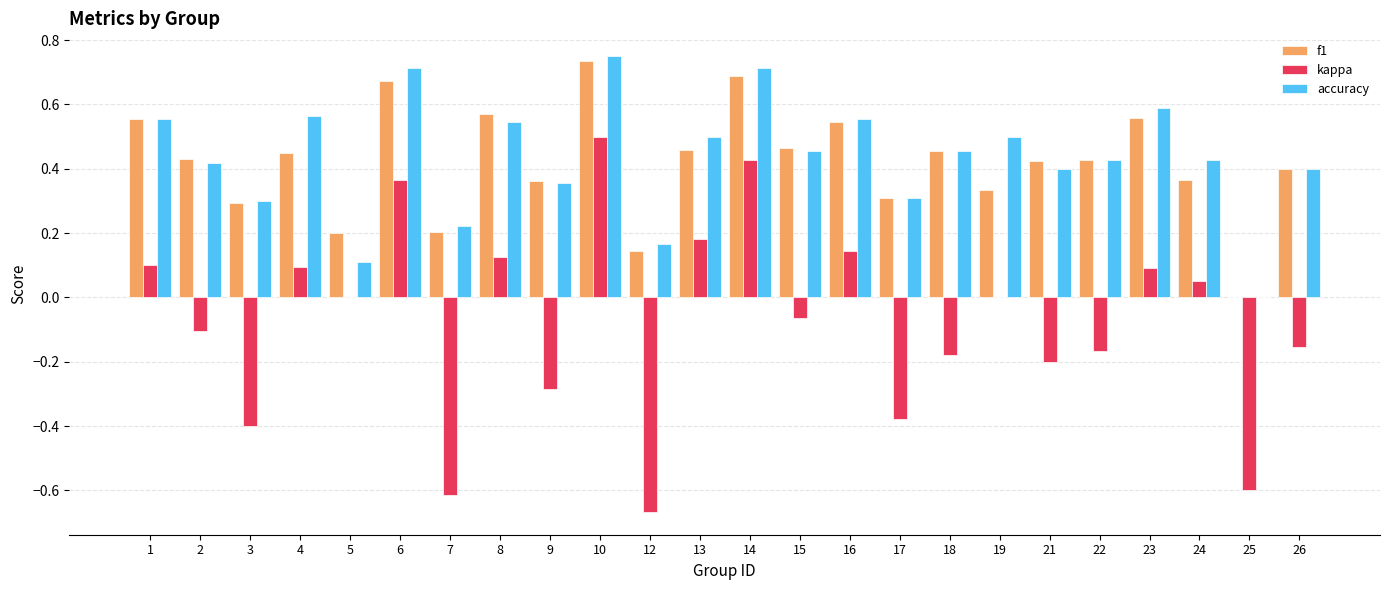

Between 1 and 6, which series saw the biggest shift?

kappa